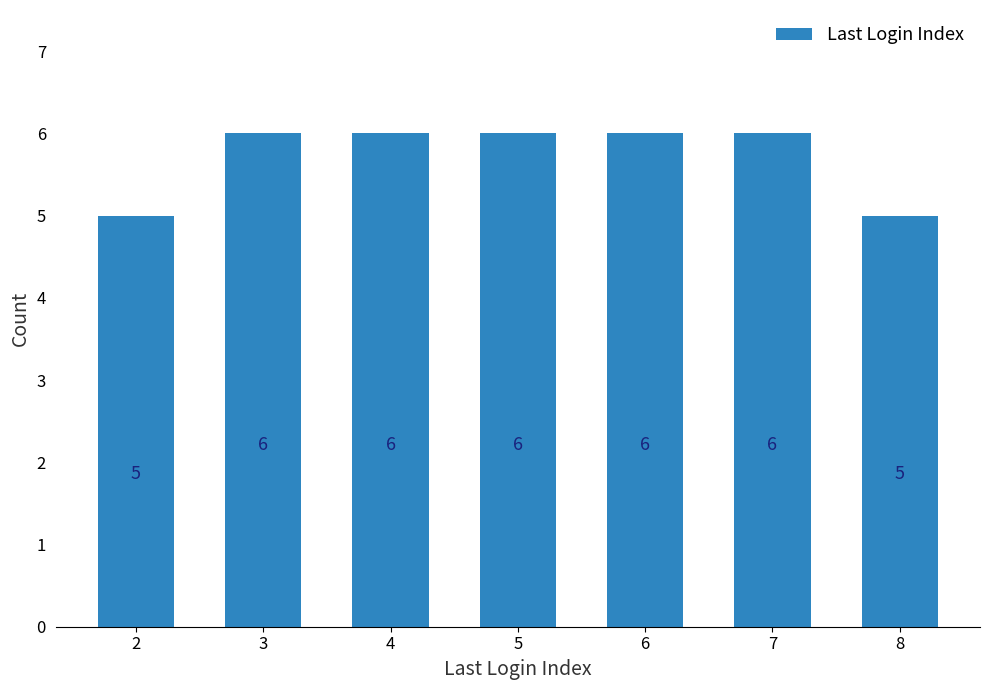

What is the maximum value shown in the chart?

6